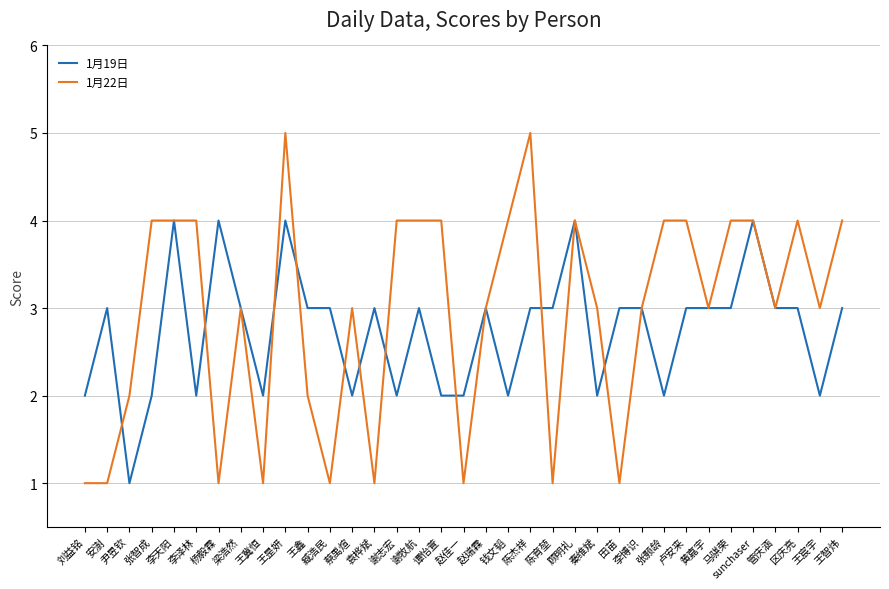

True or false: 1月22日 and 1月19日 intersect in this chart.

True